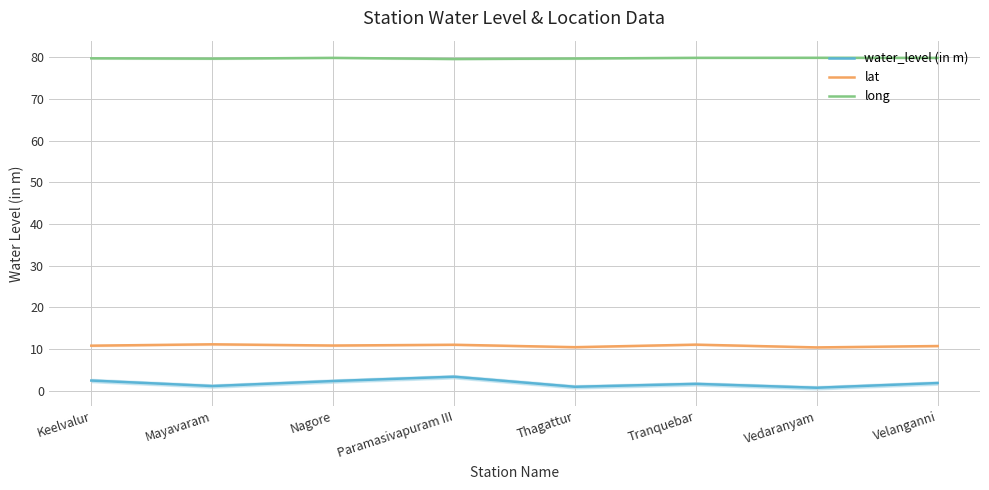

Which series changed the most between Vedaranyam and Velanganni?

water_level (in m)